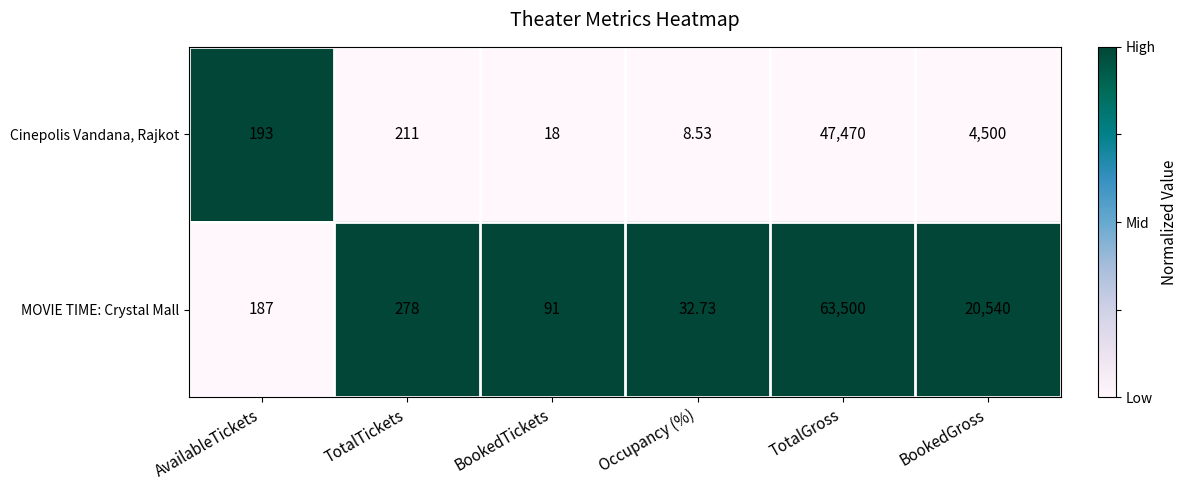

At which category does the chart reach its minimum across all series?

Occupancy (%)